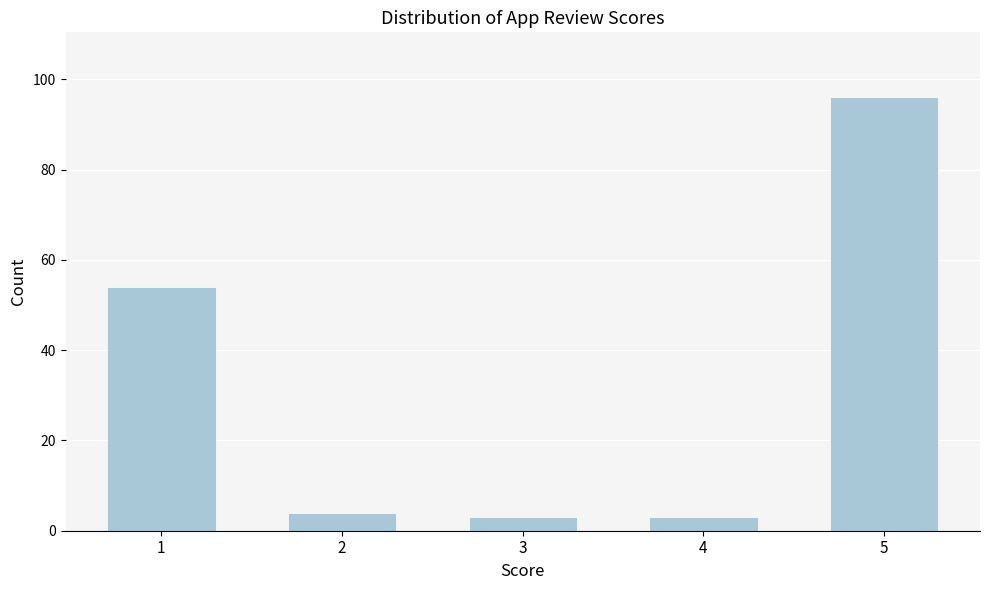

Reading right to left, list all the values displayed in this chart.

5=96	4=3	3=3	2=4	1=54